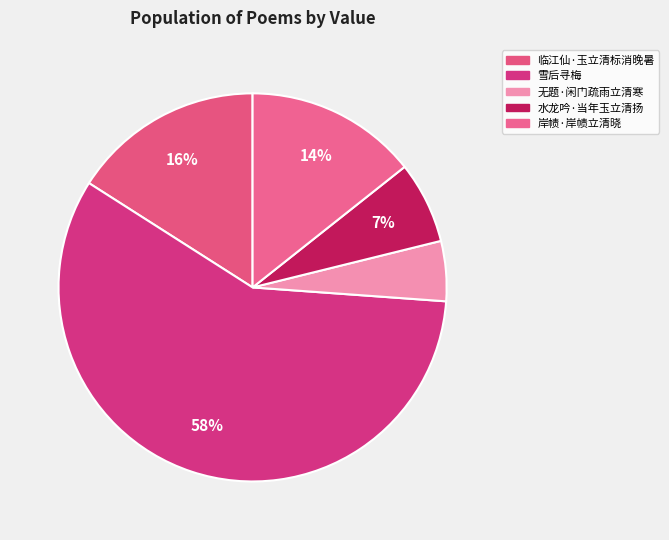

What is the ratio of the value at 岸帻·岸帻立清晓 to the value at 雪后寻梅?

0.2